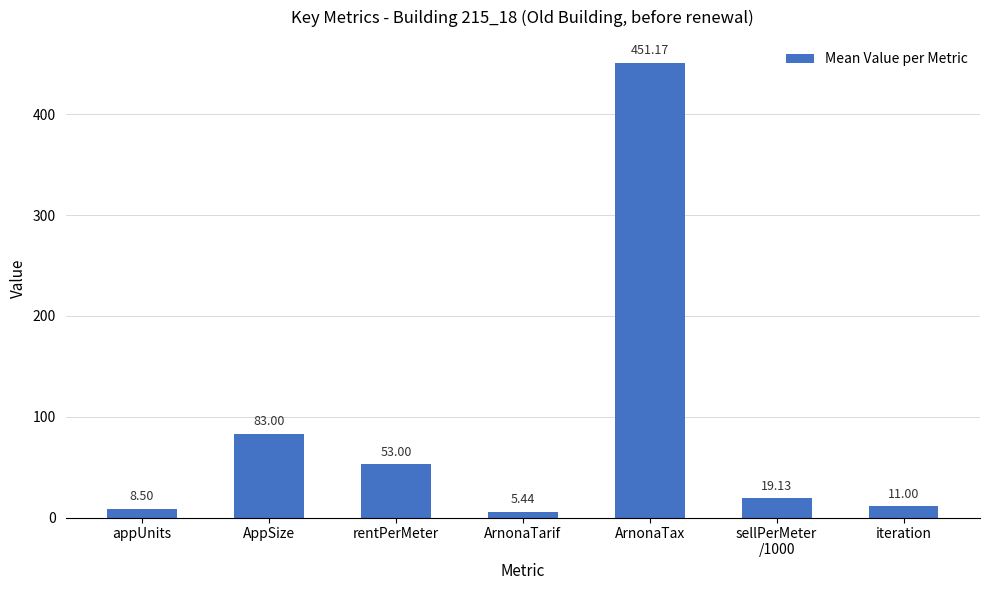

What position from the left is ArnonaTarif?

4